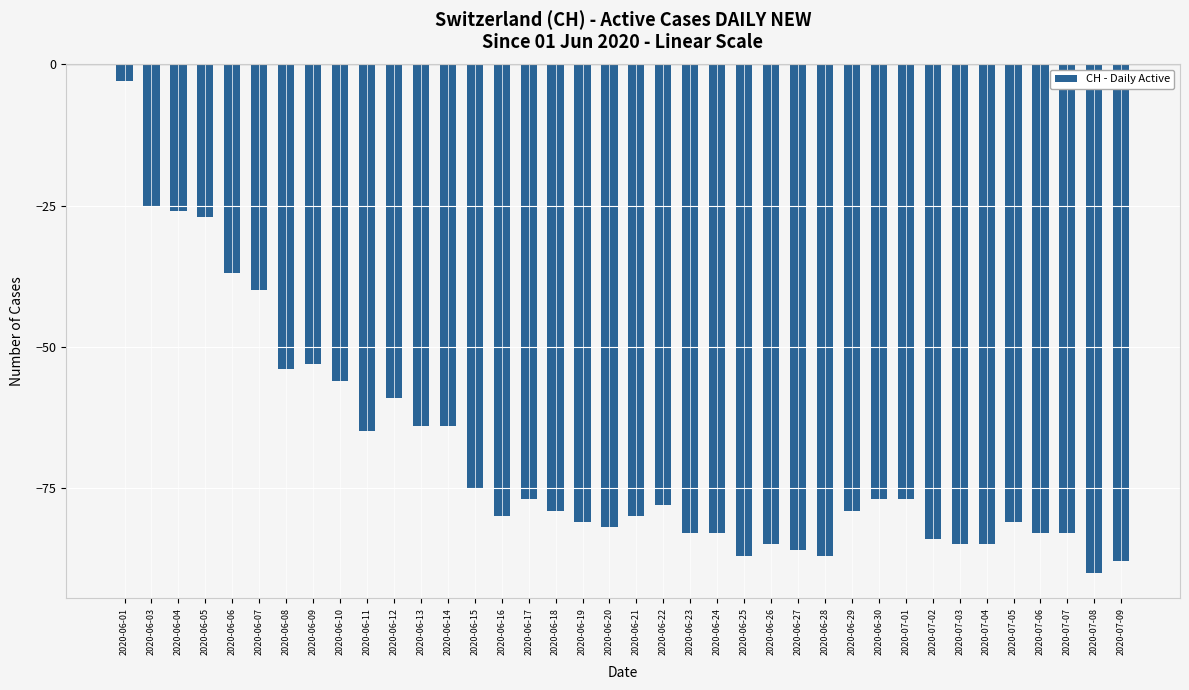

Are the bars grouped side by side (vs. stacked)?

No